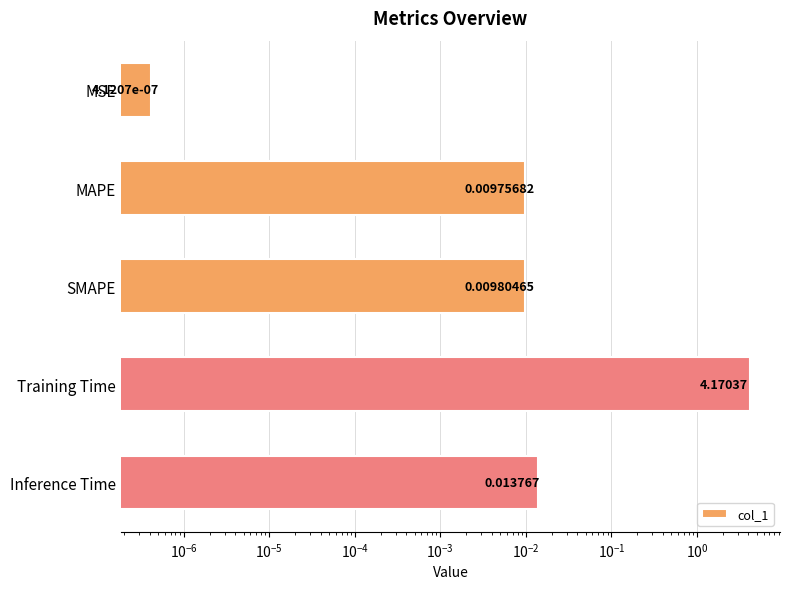

Are the bars grouped side by side (vs. stacked)?

No